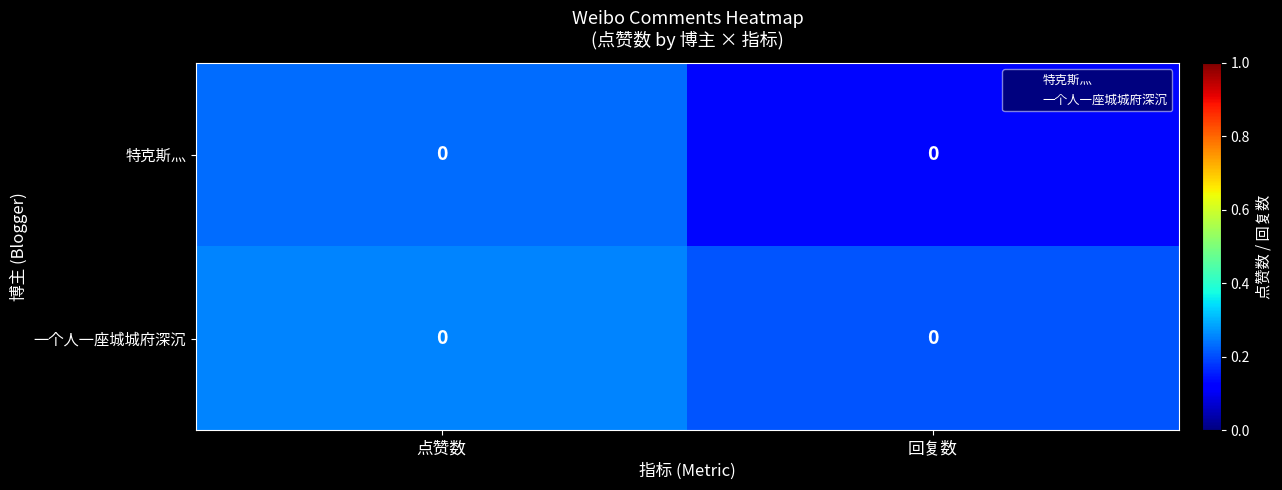

What is the total value across all series at 回复数?

0.3